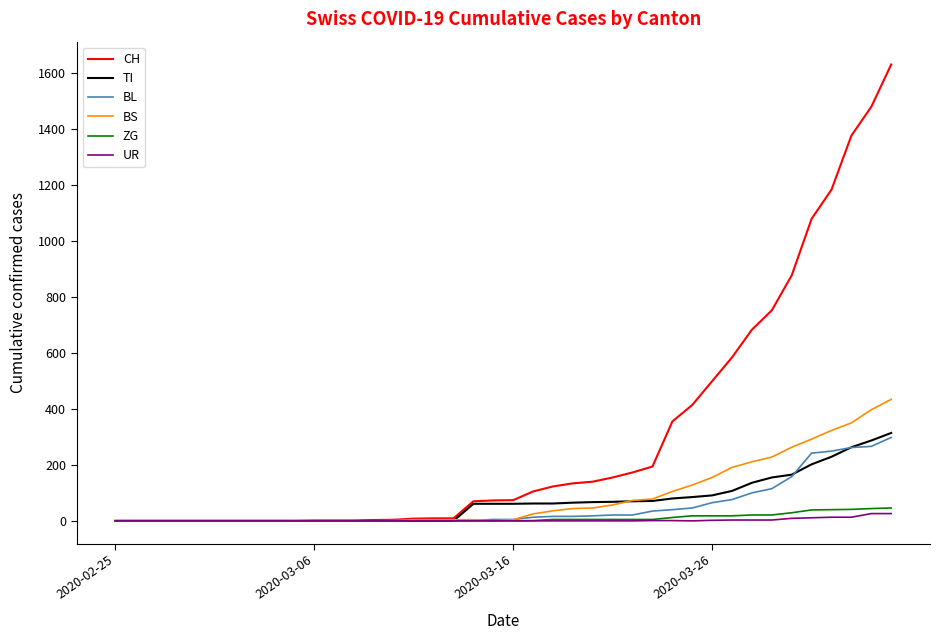

Which series has the widest spread of values?

CH